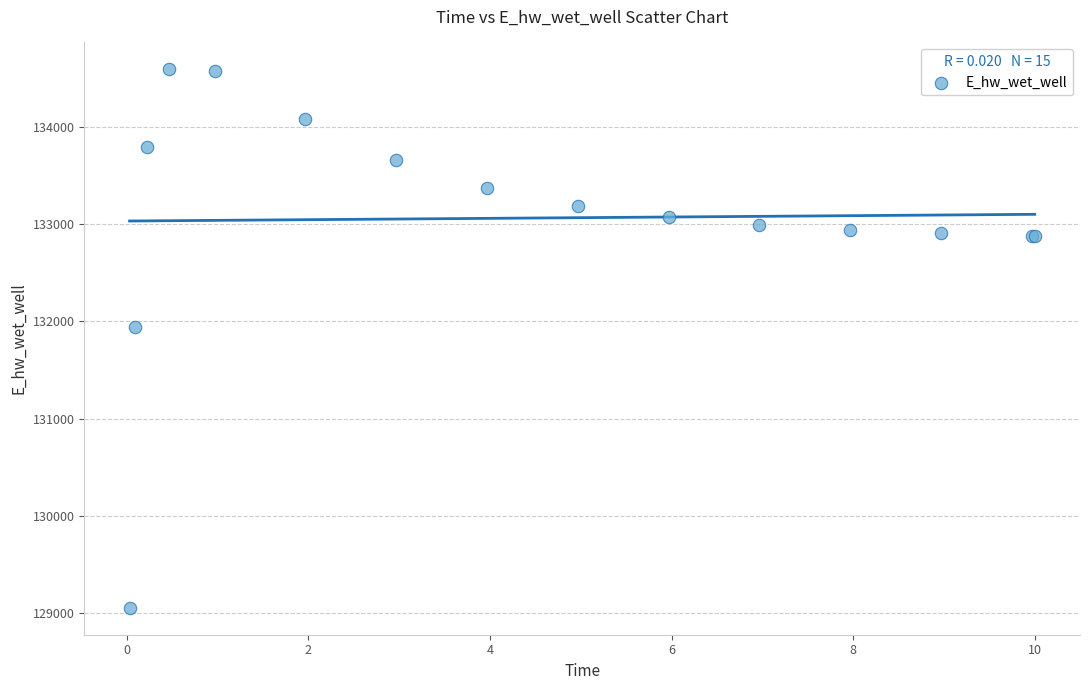

What Y value in the scatter plot is closest to 131821?

131941.6